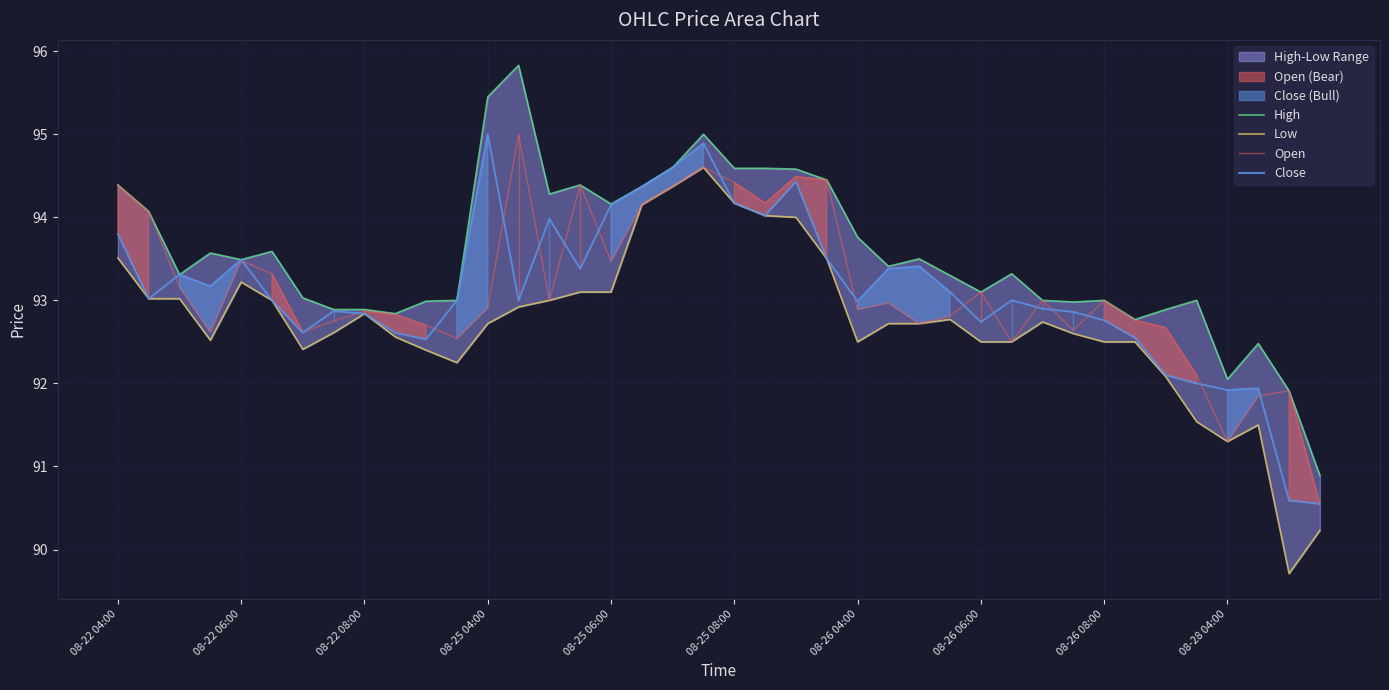

Reading right to left, transcribe all the data shown in this chart.

High: 90.9	91.9	92.5	92.1	93.0	92.9	92.8	93.0	93.0	93.0	93.3	93.1	93.3	93.5	93.4	93.8	94.4	94.6	94.6	94.6	95.0	94.6	94.4	94.2	94.4	94.3	95.8	95.4	93.0	93.0	92.8	92.9	92.9	93.0	93.6	93.5	93.6	93.3	94.1	94.4
Low: 90.2	89.7	91.5	91.3	91.5	92.1	92.5	92.5	92.6	92.7	92.5	92.5	92.8	92.7	92.7	92.5	93.5	94.0	94.0	94.2	94.6	94.4	94.2	93.1	93.1	93.0	92.9	92.7	92.2	92.4	92.6	92.8	92.6	92.4	93.0	93.2	92.5	93.0	93.0	93.5
Open: 90.6	91.9	91.8	91.3	92.1	92.7	92.8	93.0	92.6	93.0	92.5	93.1	92.8	92.7	93.0	92.9	94.4	94.5	94.2	94.4	94.6	94.4	94.2	93.5	94.4	93.0	95.0	92.9	92.5	92.7	92.8	92.9	92.8	92.6	93.3	93.5	92.6	93.2	94.1	94.4
Close: 90.6	90.6	91.9	91.9	92.0	92.1	92.6	92.8	92.9	92.9	93.0	92.7	93.1	93.4	93.4	93.0	93.5	94.4	94.0	94.2	94.9	94.6	94.4	94.2	93.4	94.0	93.0	95.0	93.0	92.5	92.6	92.8	92.9	92.6	93.0	93.5	93.2	93.3	93.0	93.8